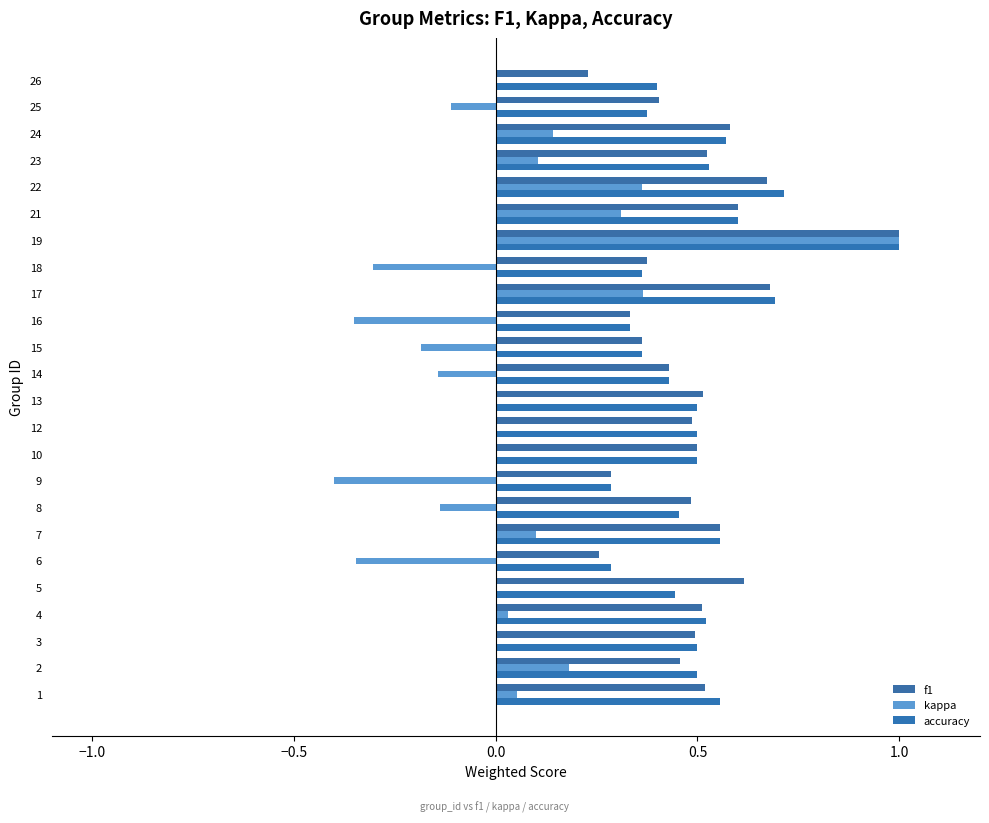

What is the lowest value of the kappa series?

-0.4